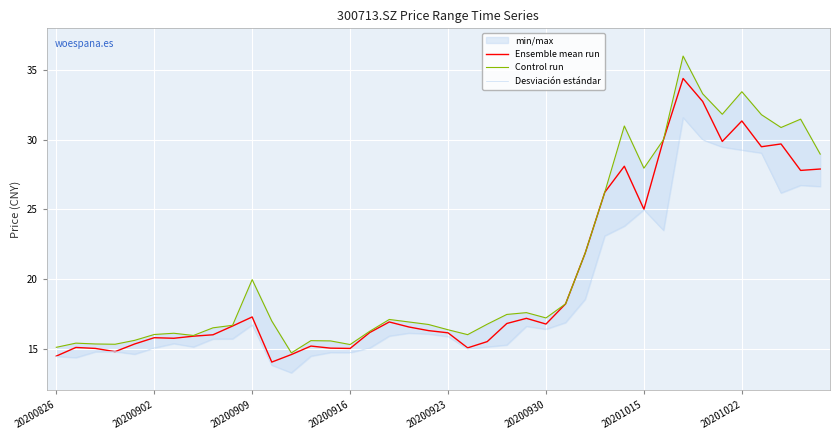

True or false: Control run and Desviación estándar intersect in this chart.

False